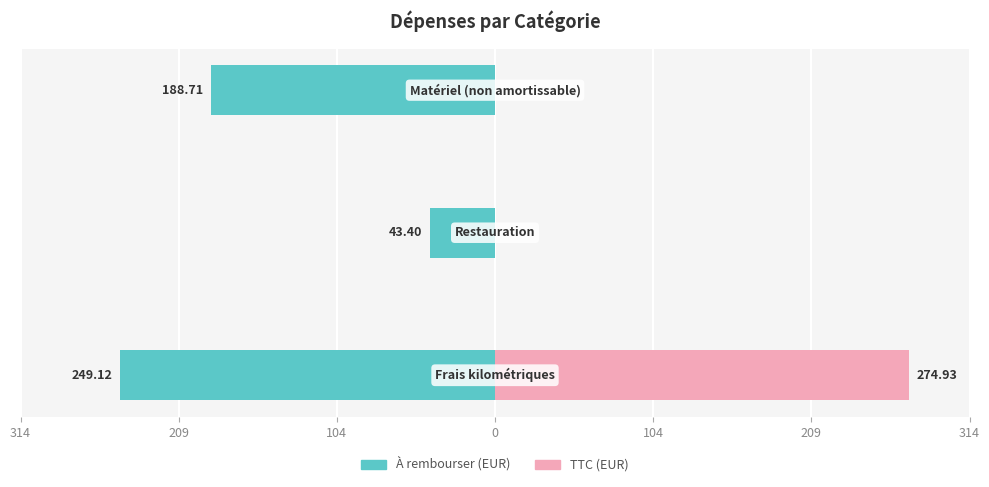

What is the highest value of the TTC (EUR) series?

274.9